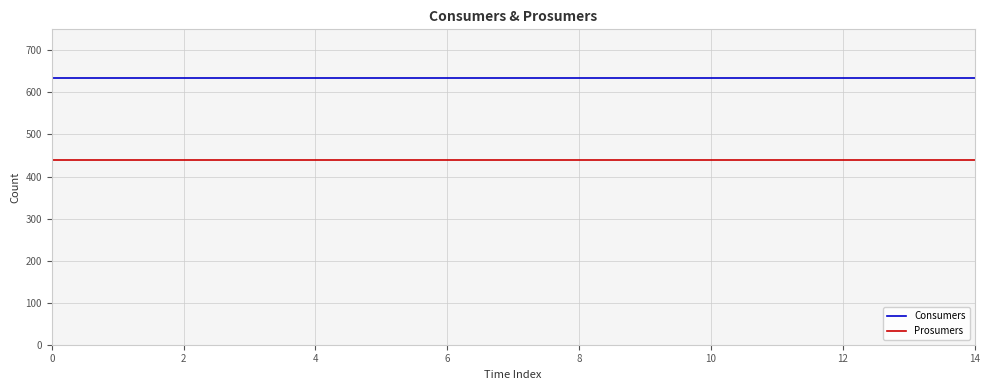

Rank the series by their average value, from lowest to highest.

Prosumers, Consumers